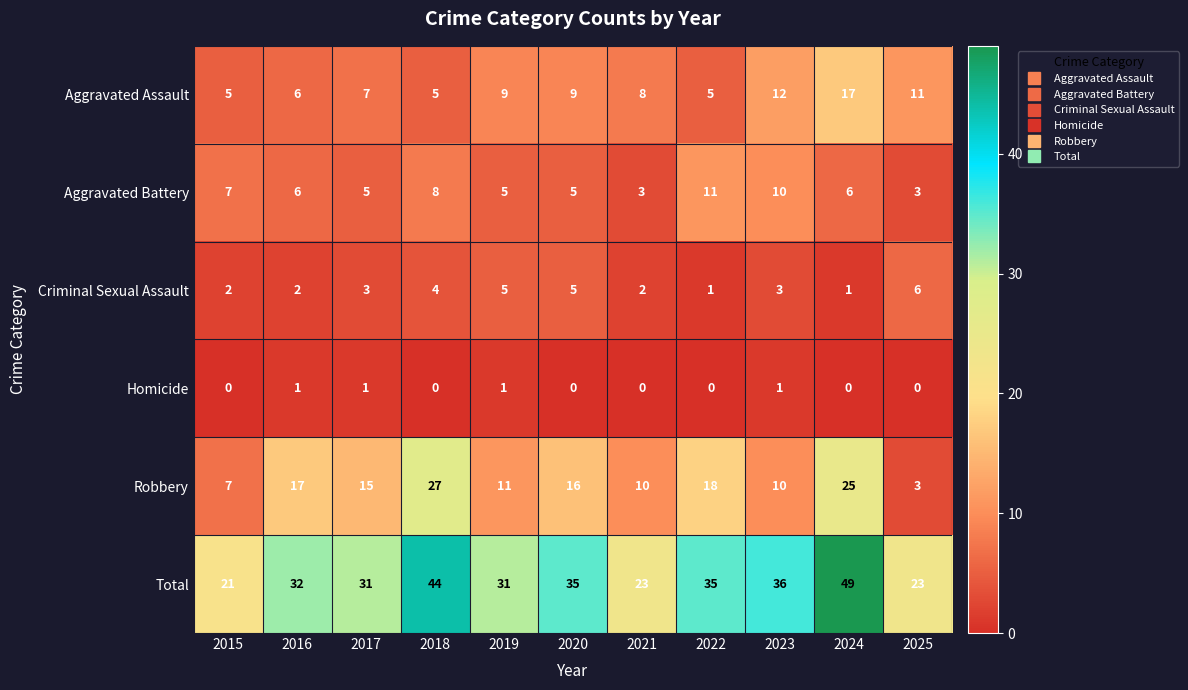

What is the spread (max minus min) of values at 2023?

35